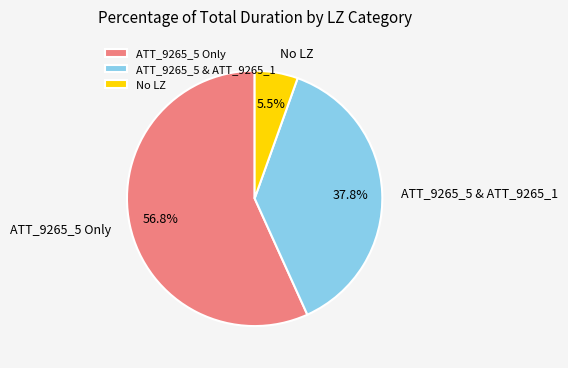

What is the ratio of the value at ATT_9265_5 Only to the value at ATT_9265_5 & ATT_9265_1?

1.5